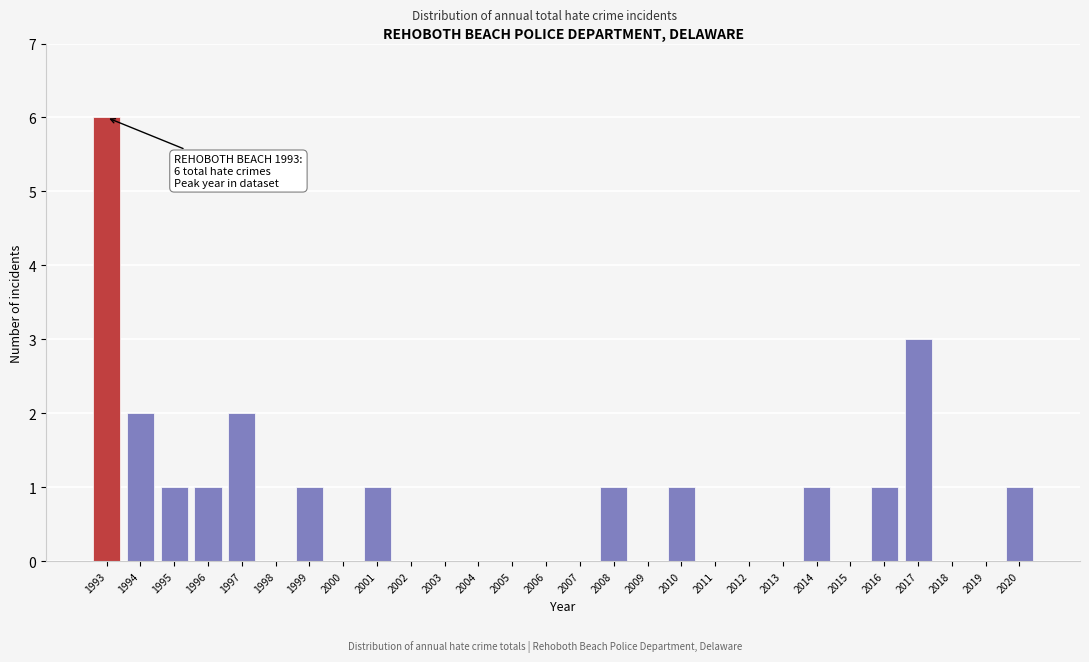

Reading right to left, what are all the values shown in this chart?

2020=1	2019=0	2018=0	2017=3	2016=1	2015=0	2014=1	2013=0	2012=0	2011=0	2010=1	2009=0	2008=1	2007=0	2006=0	2005=0	2004=0	2003=0	2002=0	2001=1	2000=0	1999=1	1998=0	1997=2	1996=1	1995=1	1994=2	1993=6